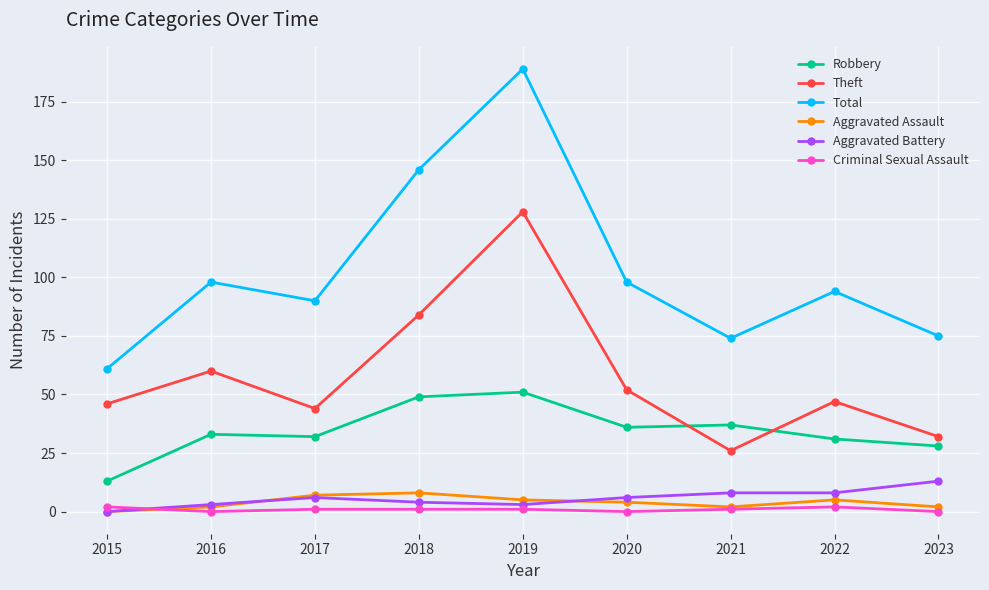

How many data points in Aggravated Battery are less than 6?

4